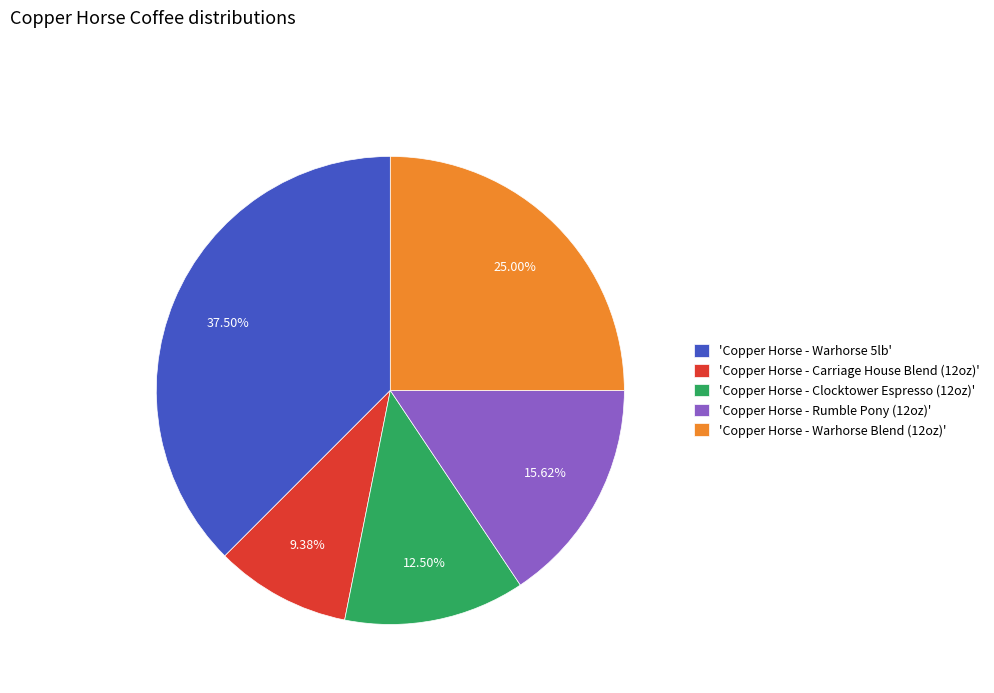

Rank the categories by value from lowest to highest.

'Copper Horse - Carriage House Blend (12oz)', 'Copper Horse - Clocktower Espresso (12oz)', 'Copper Horse - Rumble Pony (12oz)', 'Copper Horse - Warhorse Blend (12oz)', 'Copper Horse - Warhorse 5lb'